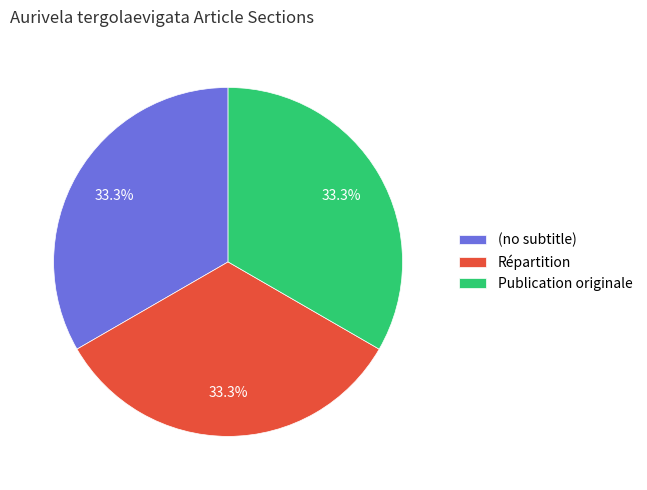

To the nearest percent, what is the combined percentage of Répartition and (no subtitle)?

67%